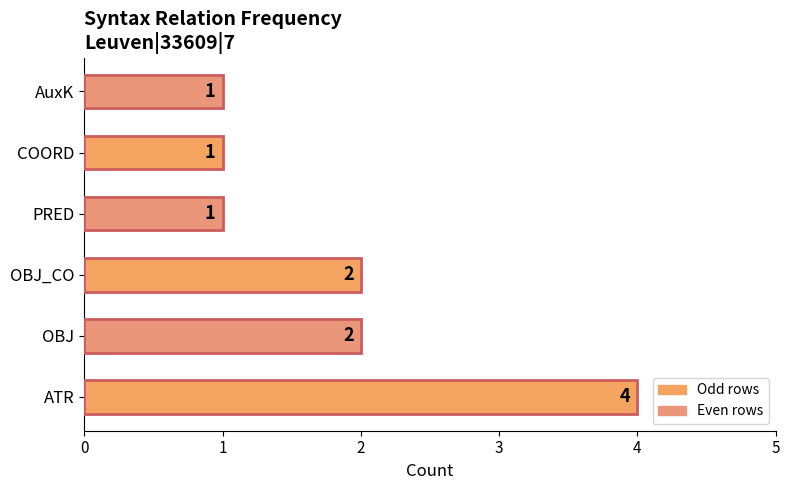

What is the sum of all values?

11